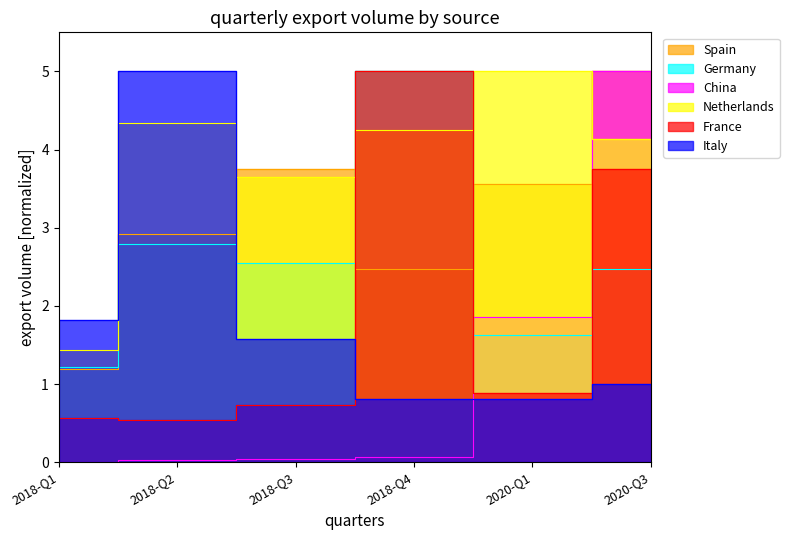

The Germany series shows 1.0 at 2020-Q1. True or false?

False